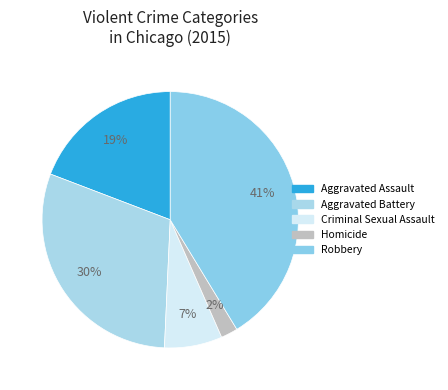

Combined, do Criminal Sexual Assault and Aggravated Assault account for over 50%?

No